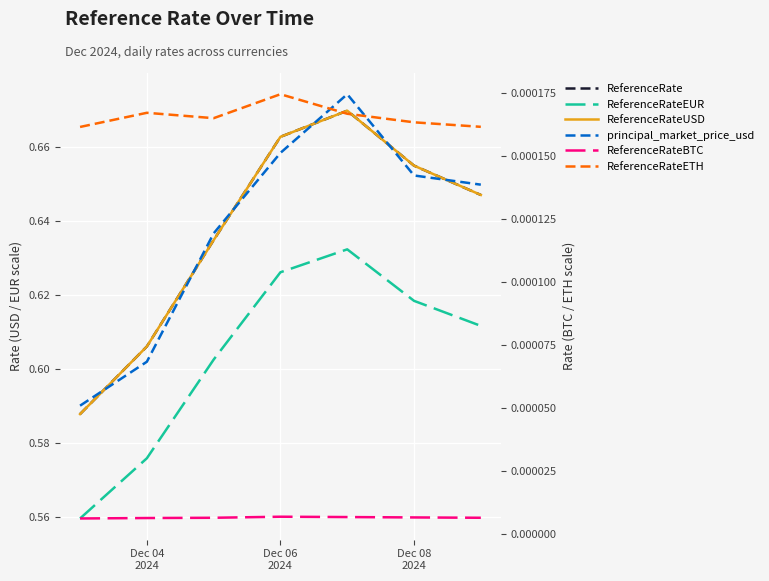

Reading right to left, list all the values displayed in this chart.

ReferenceRate: 0.6	0.7	0.7	0.7	0.6	0.6	0.6
ReferenceRateEUR: 0.6	0.6	0.6	0.6	0.6	0.6	0.6
ReferenceRateUSD: 0.6	0.7	0.7	0.7	0.6	0.6	0.6
principal_market_price_usd: 0.6	0.7	0.7	0.7	0.6	0.6	0.6
ReferenceRateBTC: 0.0	0.0	0.0	0.0	0.0	0.0	0.0
ReferenceRateETH: 0.0	0.0	0.0	0.0	0.0	0.0	0.0